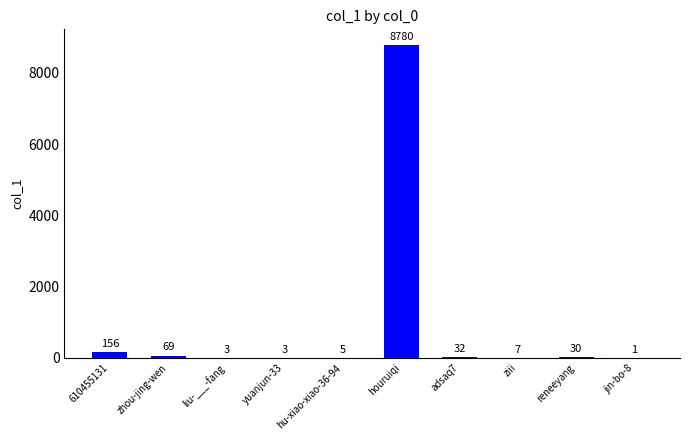

What is the change in value from yuanjun-33 to ziii?

+4